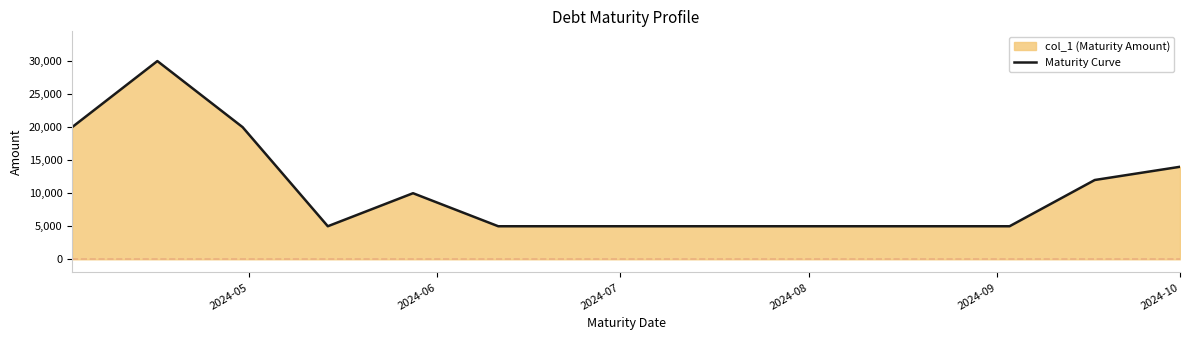

What is the maximum value shown in the chart?

30000